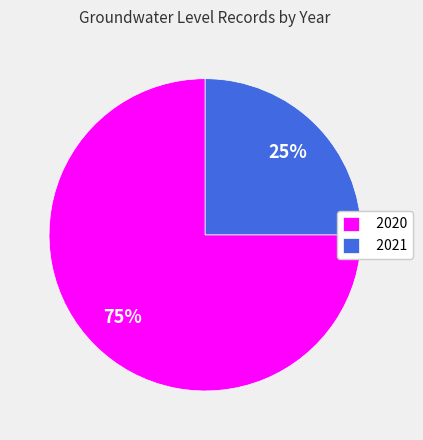

What percentage is the 2021 slice, to the nearest percent?

25%